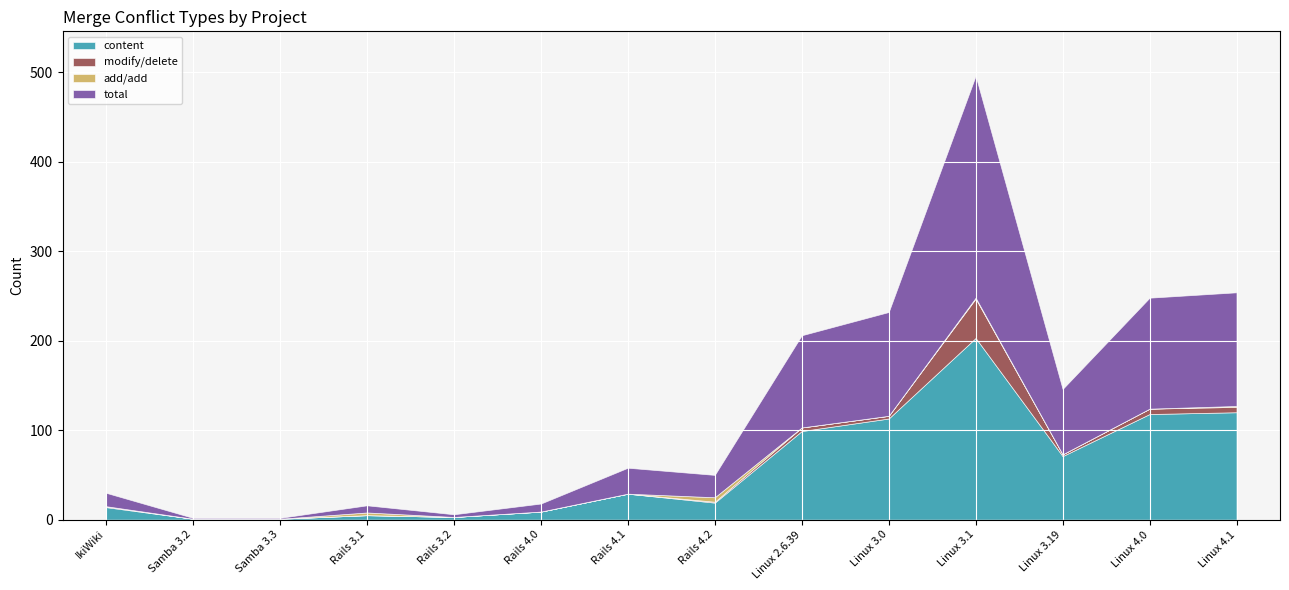

At which category is the sum across all series the highest?

Linux 3.1